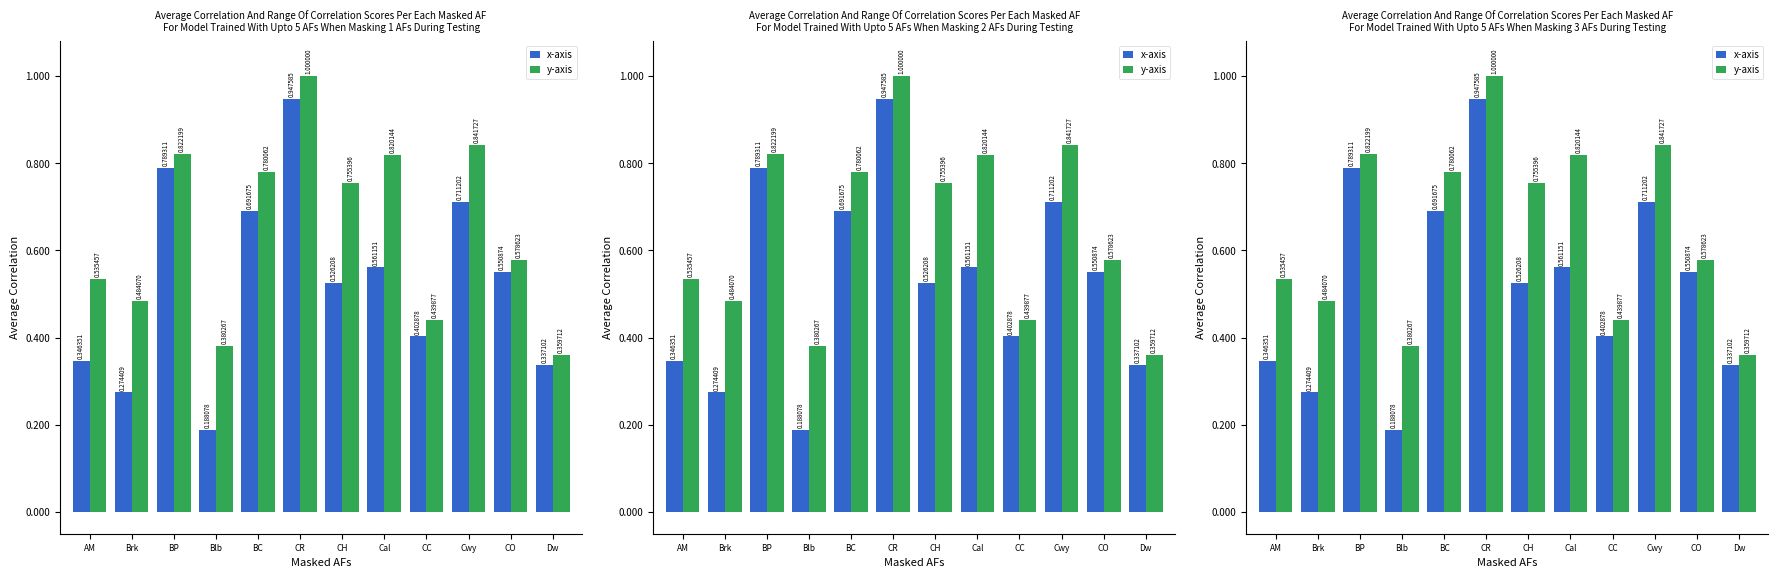

Is it true that y-axis equals 1.3 at Cal?

False